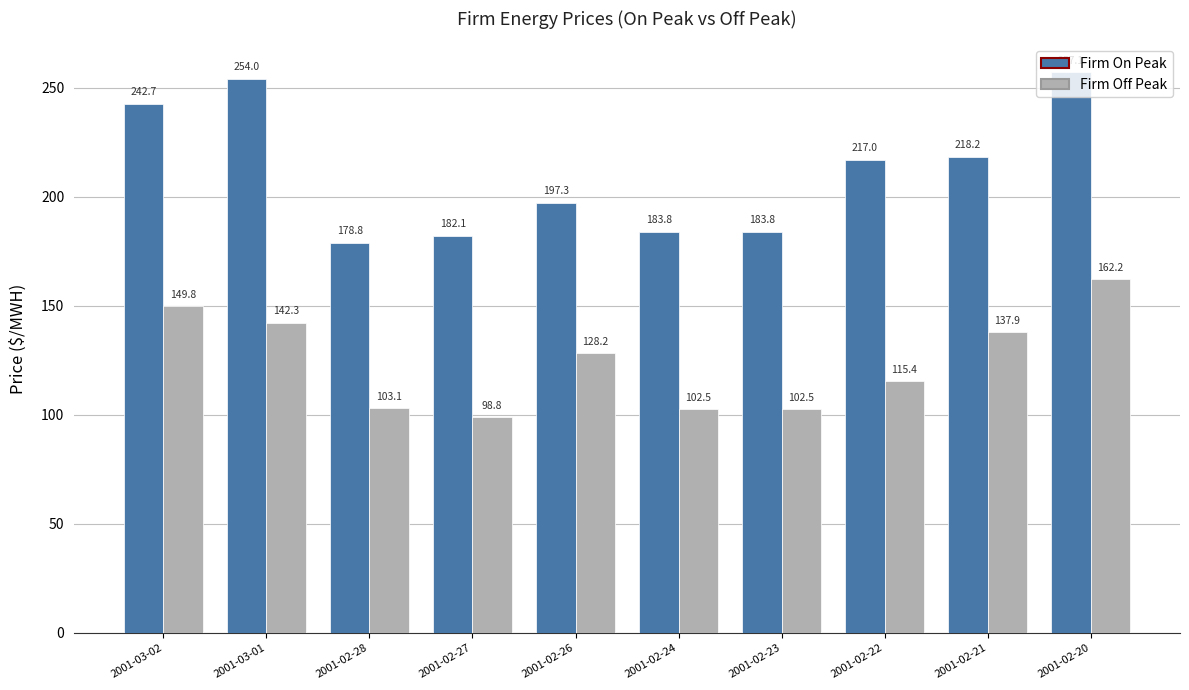

Reading right to left, list all the values displayed in this chart.

Firm On Peak: 2001-02-20=257.1	2001-02-21=218.2	2001-02-22=217.0	2001-02-23=183.8	2001-02-24=183.8	2001-02-26=197.3	2001-02-27=182.1	2001-02-28=178.8	2001-03-01=254.0	2001-03-02=242.7
Firm Off Peak: 2001-02-20=162.2	2001-02-21=137.9	2001-02-22=115.4	2001-02-23=102.5	2001-02-24=102.5	2001-02-26=128.2	2001-02-27=98.8	2001-02-28=103.1	2001-03-01=142.3	2001-03-02=149.8